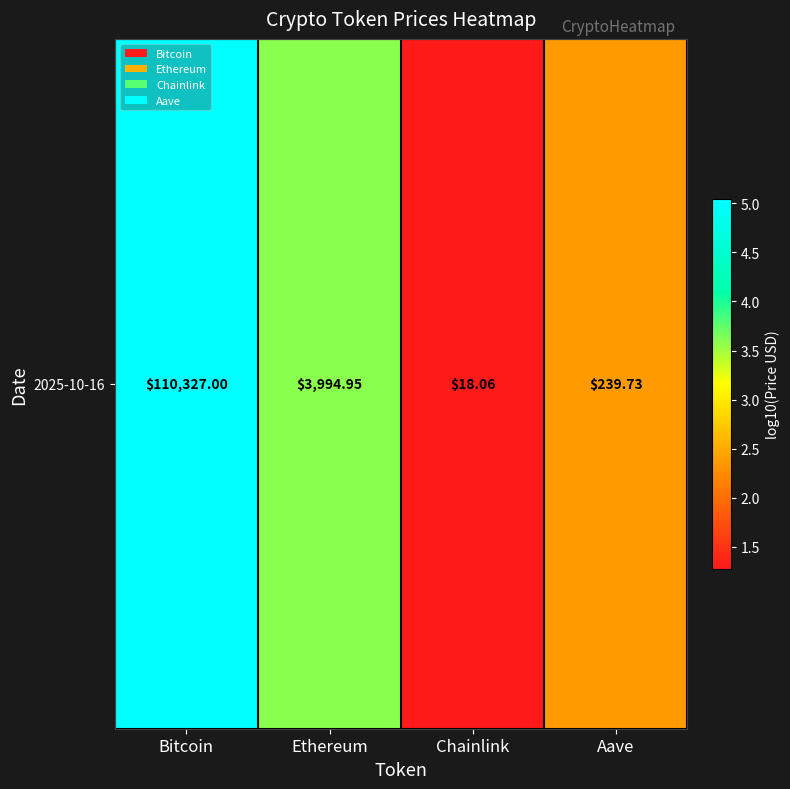

What is the difference between the maximum and second lowest values?

2.7